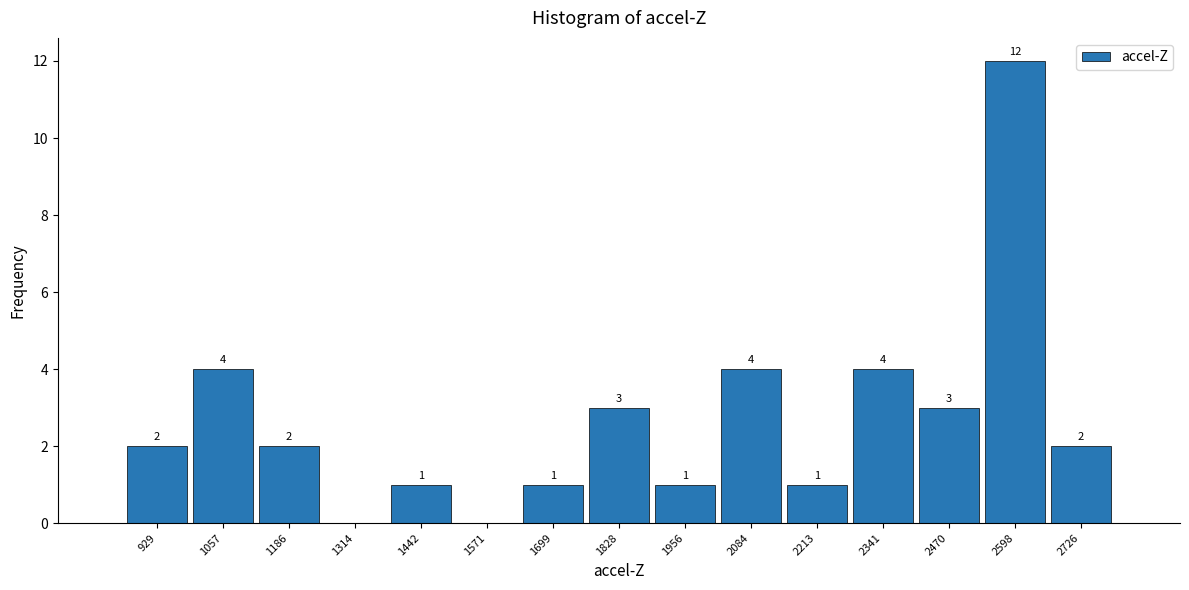

Over which range of the x-axis is the bar tallest?

2540 to 2660